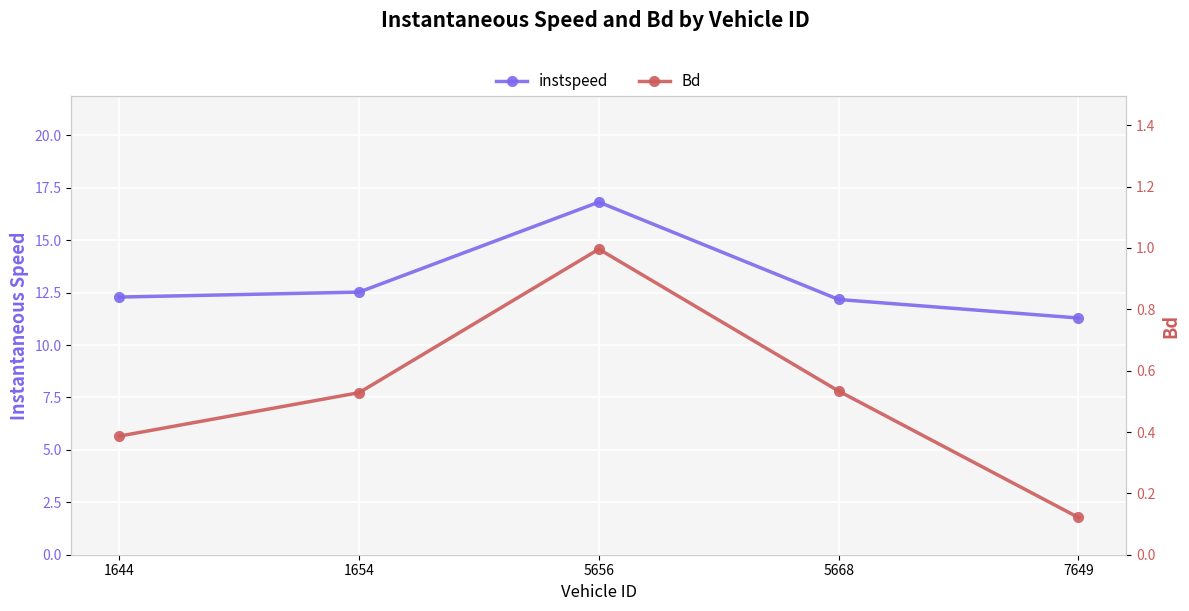

What is the difference between the maximum and minimum values in the instspeed series?

5.5